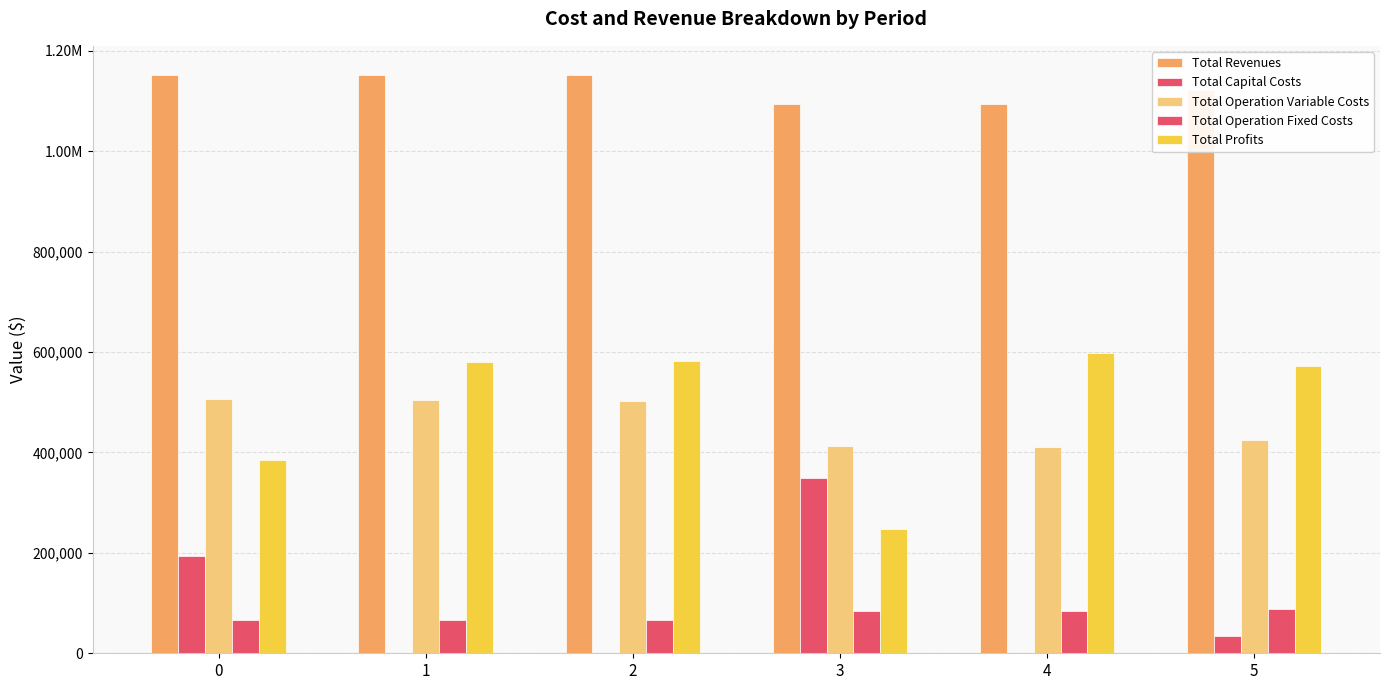

Reading left to right, extract all data points from this chart.

Total Revenues: 1152095.7	1152095.7	1152095.7	1093559.3	1093559.3	1121283.0
Total Capital Costs: 194304.0	0.0	0.0	349056.0	0.0	35200.0
Total Operation Variable Costs: 506212.7	504663.4	503111.9	412088.1	411080.5	425689.2
Total Operation Fixed Costs: 67189.2	67189.2	67189.2	84004.6	84004.6	87703.6
Total Profits: 384389.8	580243.2	581794.6	248410.6	598474.2	572690.1